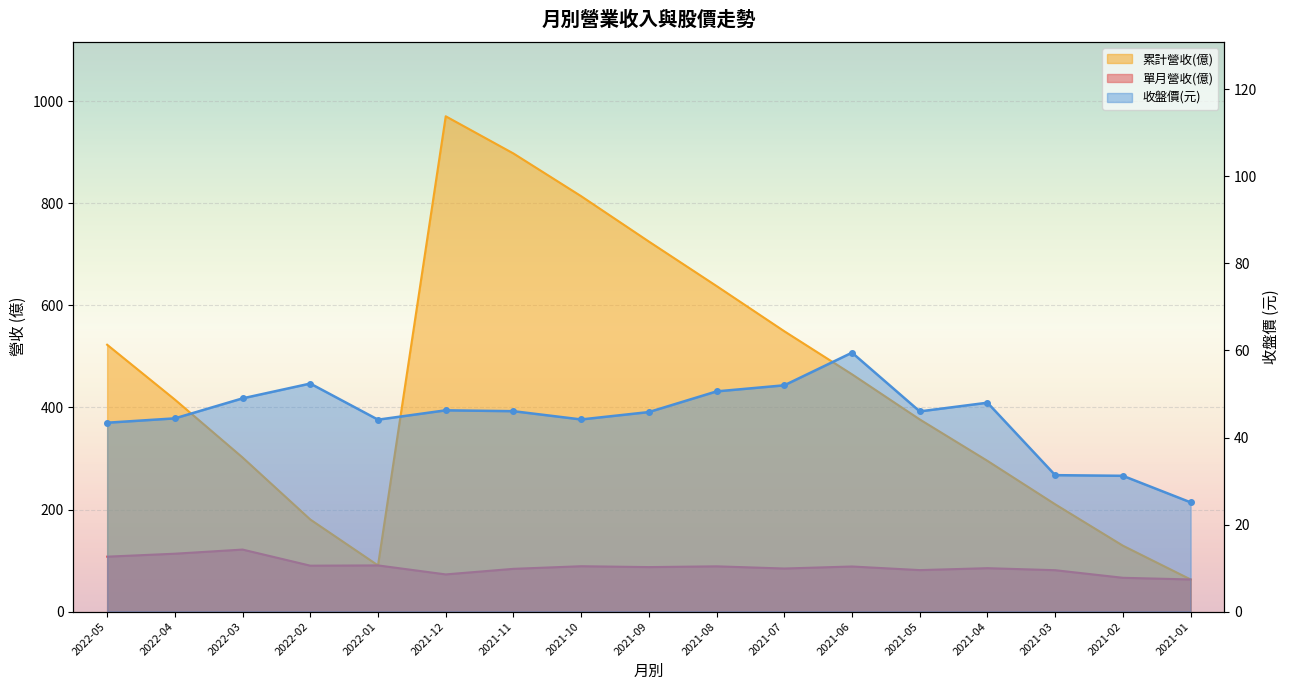

The value of 收盤價 at 2021-10 is 44.1. True or false?

True